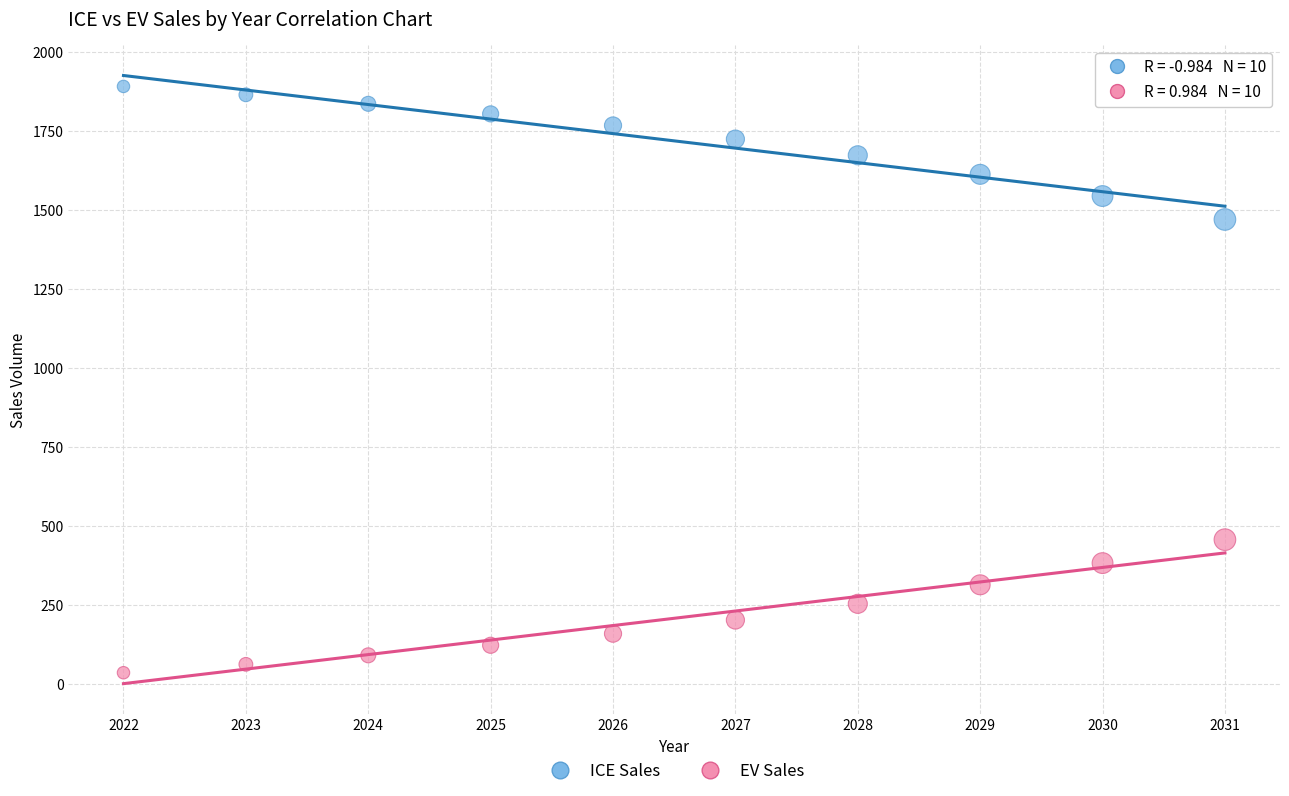

What is the X range (max minus min) for the scatter plot?

9.0